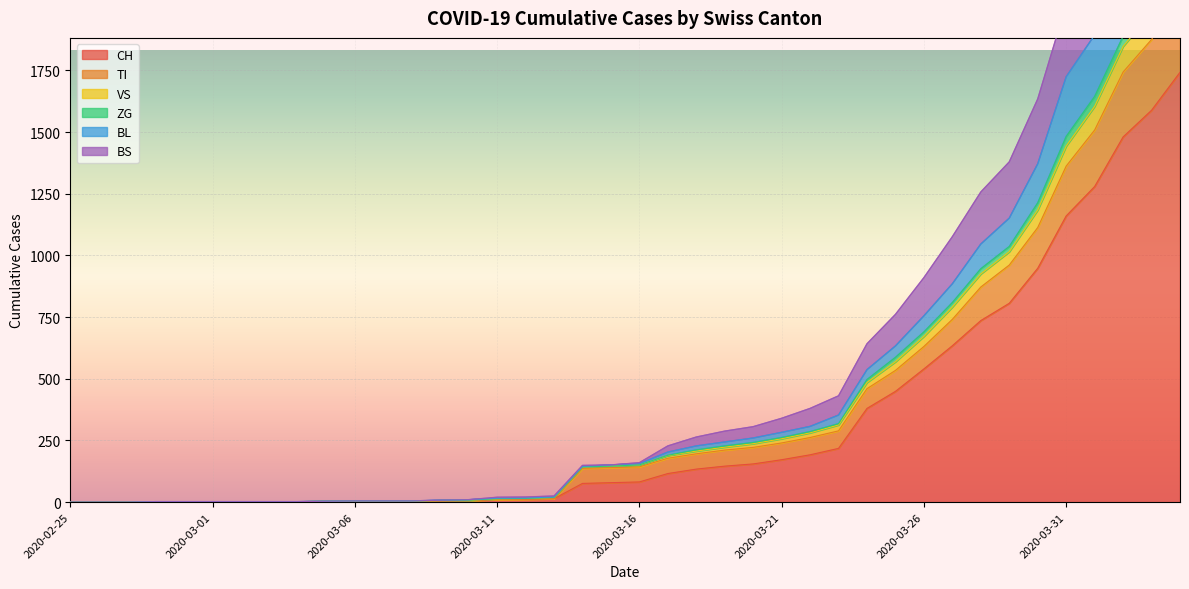

Which has a higher value, 2020-03-11 or 2020-03-16?

2020-03-16